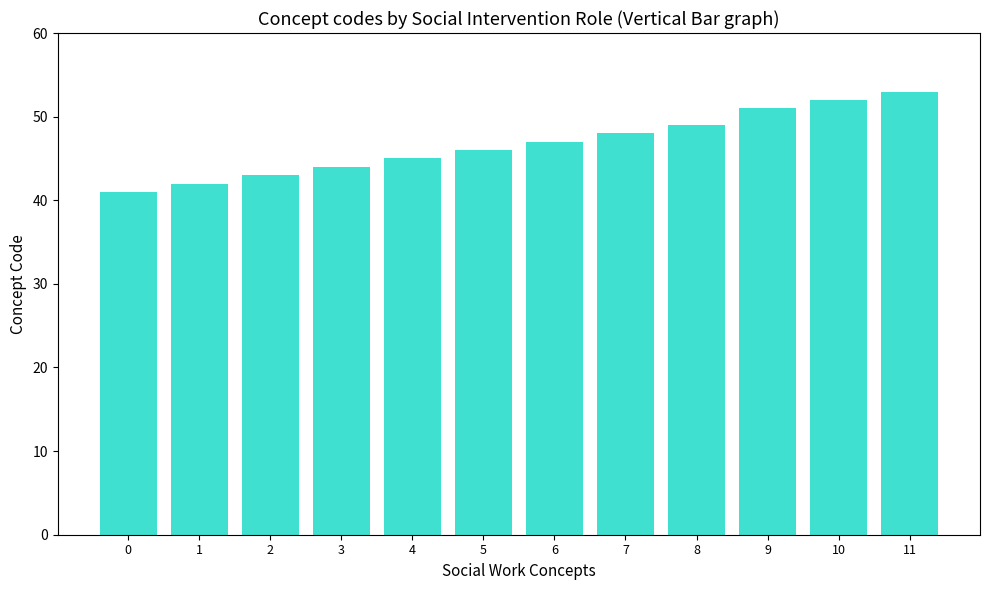

Which label corresponds to the largest value in the chart?

11